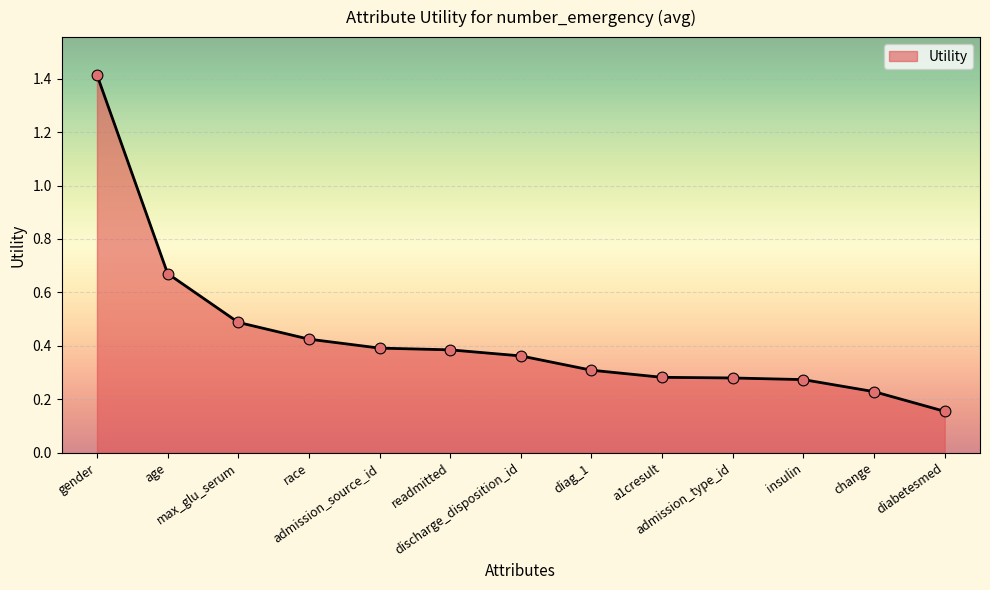

Between race and gender, which is larger?

gender